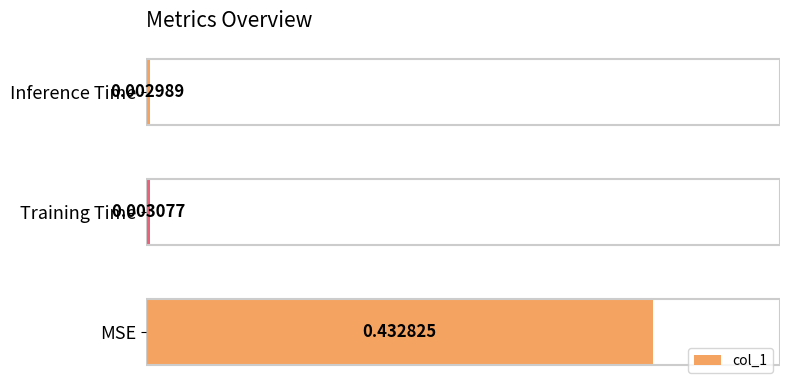

Is it true that the value at Training Time is 0.0?

True